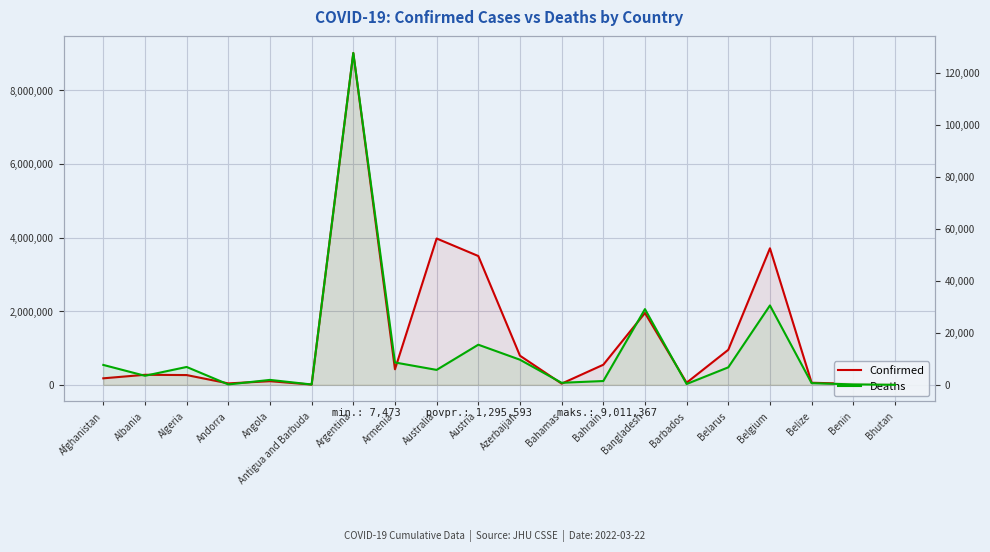

What is the maximum value for Confirmed?

9011367